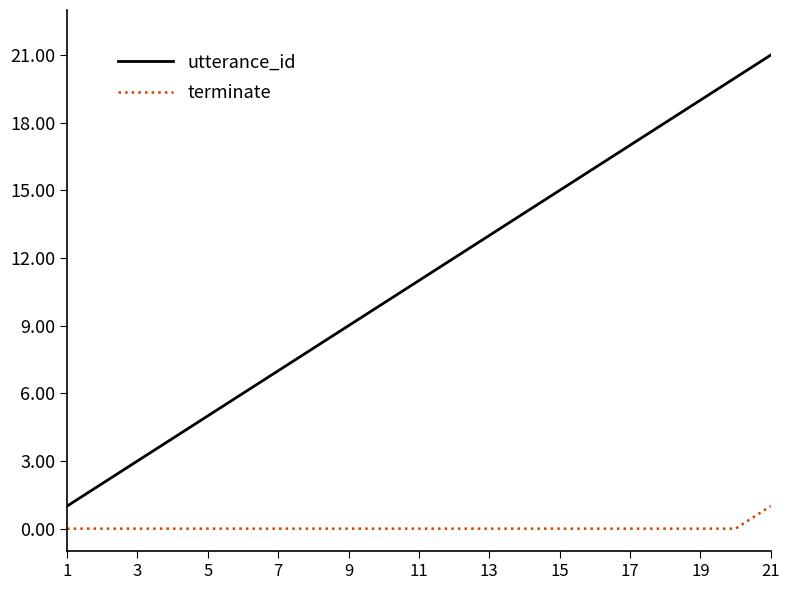

Which series has the largest total across all categories?

utterance_id